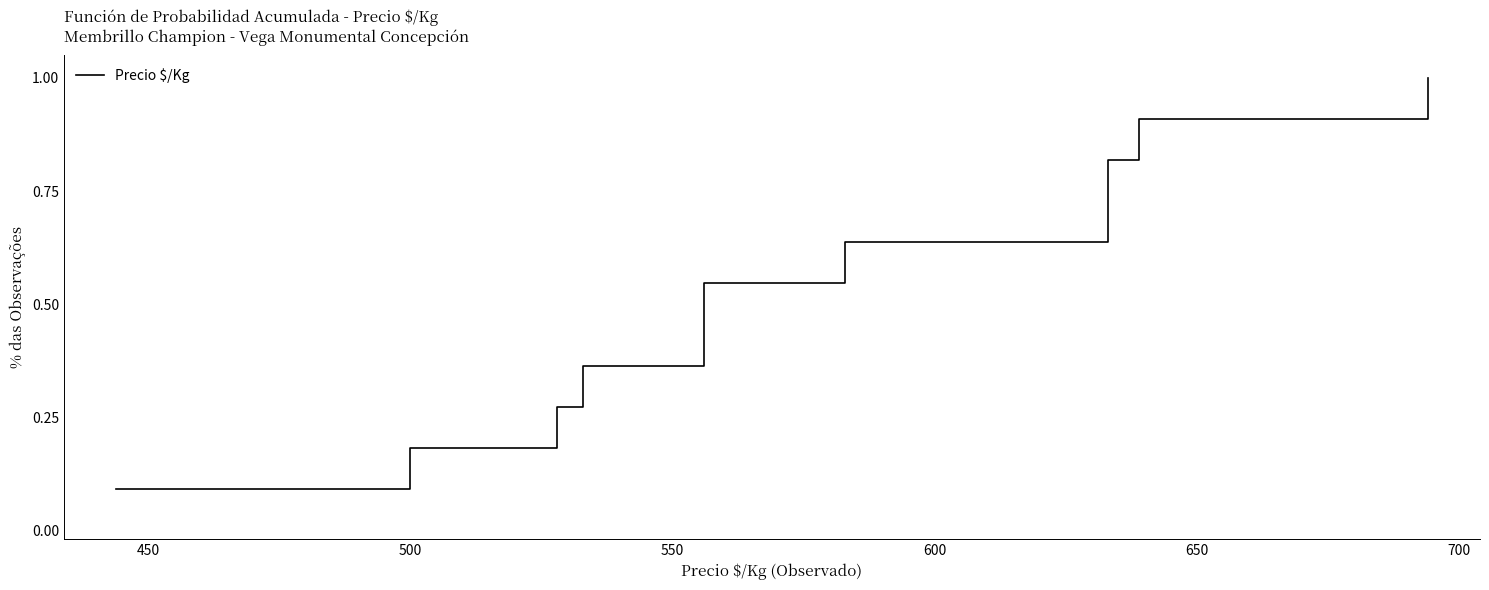

What is the difference between the maximum and second lowest values?

0.8